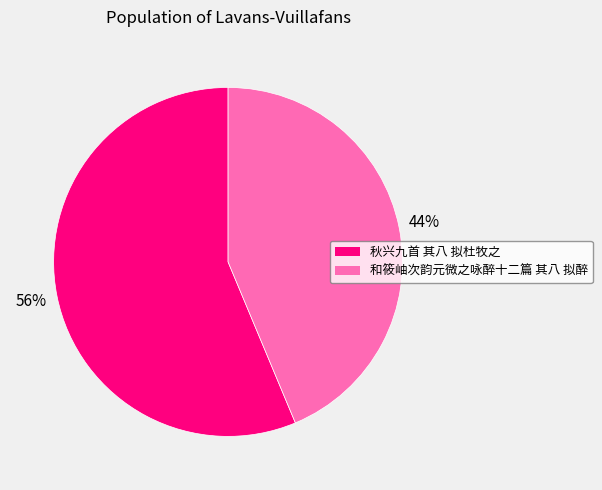

To the nearest percent, what is the combined percentage of 和筱岫次韵元微之咏醉十二篇 其八 拟醉 and 秋兴九首 其八 拟杜牧之?

100%